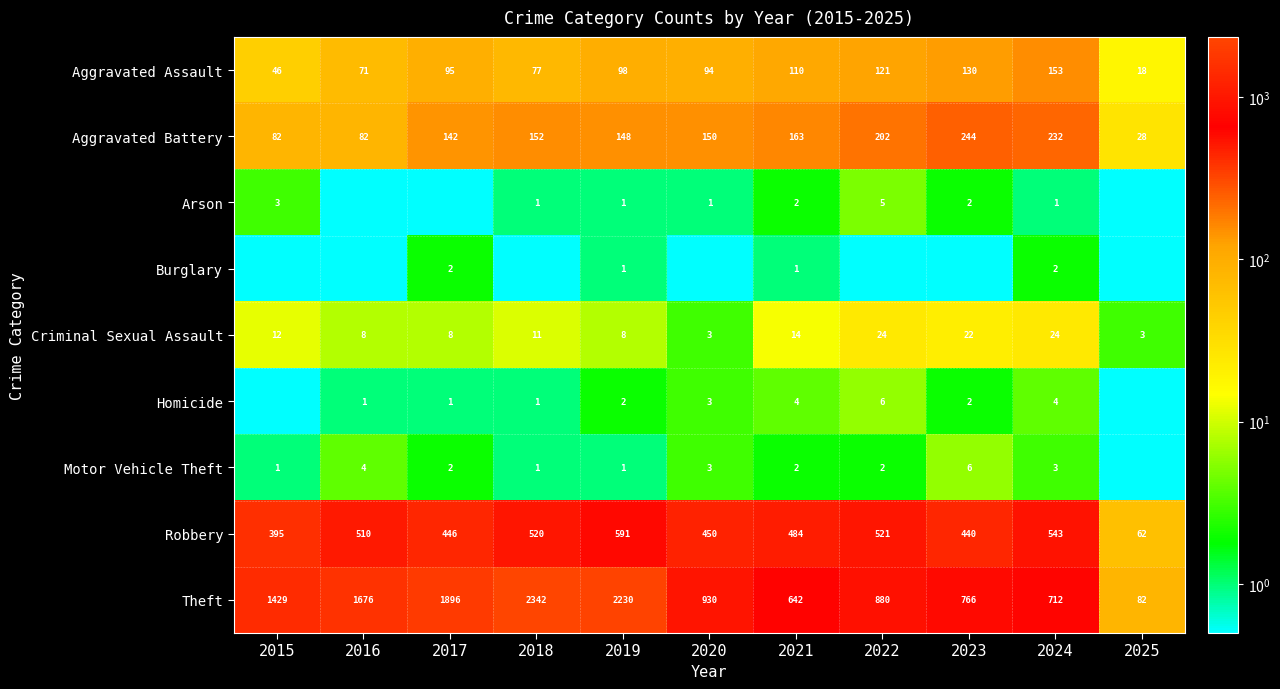

What is the maximum value for Criminal Sexual Assault?

24.0